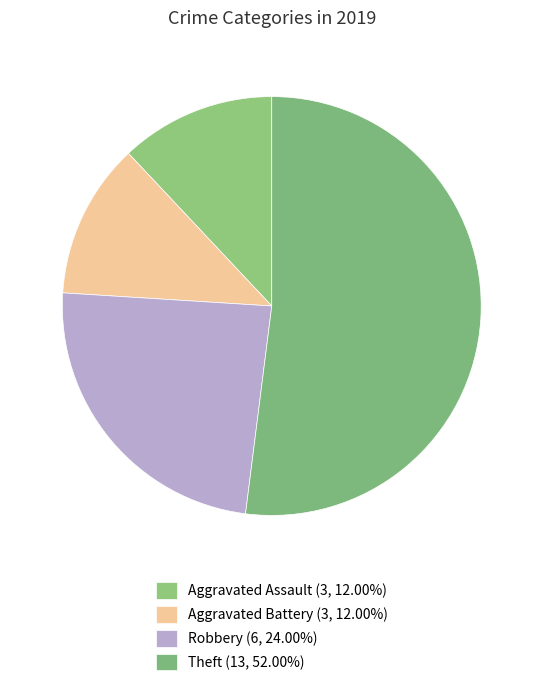

Count the number of slices in the pie.

4